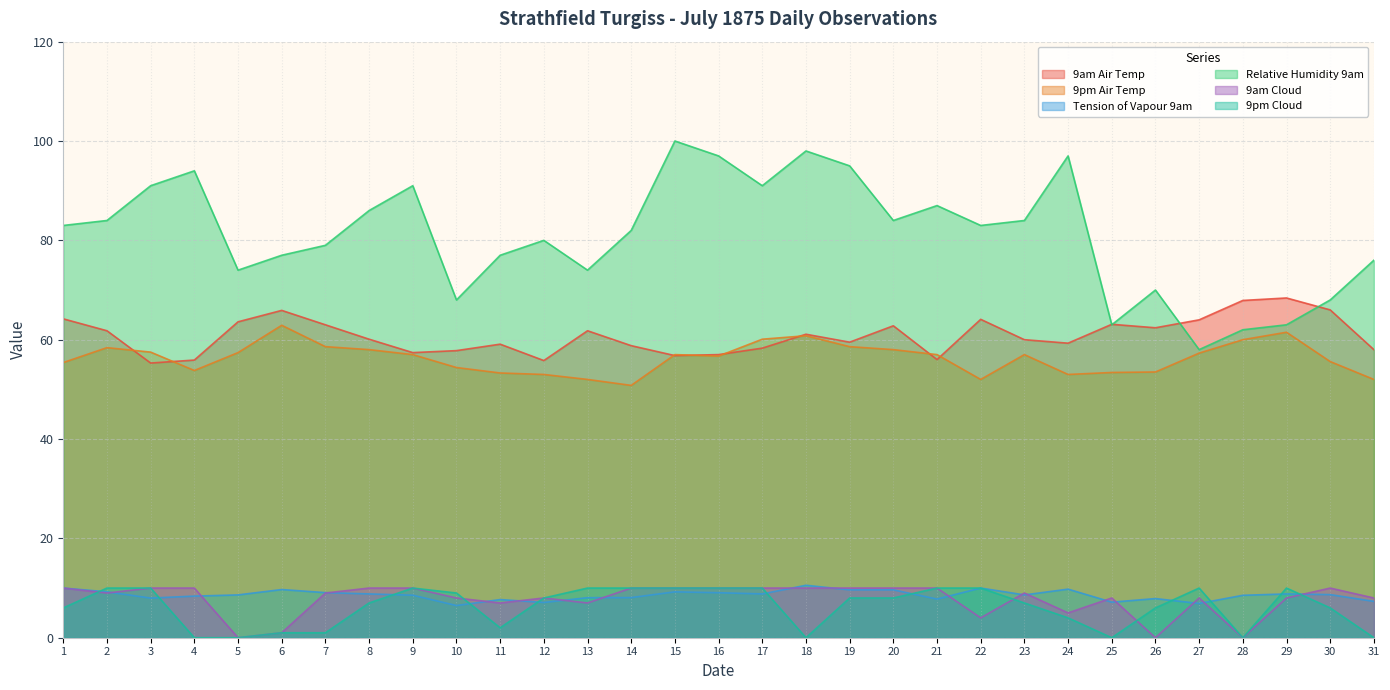

Reading right to left, extract all data points from this chart.

9am Air Temp: 31=58.0	30=66.0	29=68.4	28=67.9	27=64.0	26=62.4	25=63.1	24=59.3	23=60.0	22=64.1	21=56.0	20=62.8	19=59.5	18=61.1	17=58.3	16=57.0	15=56.8	14=58.8	13=61.8	12=55.8	11=59.1	10=57.8	9=57.4	8=60.1	7=63.0	6=65.9	5=63.6	4=55.9	3=55.3	2=61.8	1=64.2
9pm Air Temp: 31=52.0	30=55.6	29=61.5	28=60.0	27=57.3	26=53.5	25=53.4	24=53.0	23=57.0	22=52.0	21=57.0	20=58.0	19=58.6	18=60.8	17=60.1	16=56.7	15=57.0	14=50.8	13=52.0	12=53.0	11=53.3	10=54.4	9=57.0	8=58.0	7=58.6	6=62.9	5=57.4	4=53.8	3=57.5	2=58.4	1=55.4
Tension of Vapour 9am: 31=7.3	30=8.7	29=8.8	28=8.5	27=6.9	26=7.9	25=7.2	24=9.8	23=8.6	22=10.0	21=7.8	20=9.6	19=9.6	18=10.6	17=8.8	16=9.1	15=9.2	14=8.1	13=8.1	12=7.1	11=7.7	10=6.5	9=8.6	8=8.8	7=9.1	6=9.7	5=8.6	4=8.4	3=8.0	2=9.2	1=10.0
Relative Humidity 9am: 31=76.0	30=68.0	29=63.0	28=62.0	27=58.0	26=70.0	25=63.0	24=97.0	23=84.0	22=83.0	21=87.0	20=84.0	19=95.0	18=98.0	17=91.0	16=97.0	15=100.0	14=82.0	13=74.0	12=80.0	11=77.0	10=68.0	9=91.0	8=86.0	7=79.0	6=77.0	5=74.0	4=94.0	3=91.0	2=84.0	1=83.0
9am Cloud: 31=8.0	30=10.0	29=8.0	28=0.0	27=8.0	26=0.0	25=8.0	24=5.0	23=9.0	22=4.0	21=10.0	20=10.0	19=10.0	18=10.0	17=10.0	16=10.0	15=10.0	14=10.0	13=7.0	12=8.0	11=7.0	10=8.0	9=10.0	8=10.0	7=9.0	6=1.0	5=0.0	4=10.0	3=10.0	2=9.0	1=10.0
9pm Cloud: 31=0.0	30=6.0	29=10.0	28=0.0	27=10.0	26=6.0	25=0.0	24=4.0	23=7.0	22=10.0	21=10.0	20=8.0	19=8.0	18=0.0	17=10.0	16=10.0	15=10.0	14=10.0	13=10.0	12=8.0	11=2.0	10=9.0	9=10.0	8=7.0	7=1.0	6=1.0	5=0.0	4=0.0	3=10.0	2=10.0	1=6.0